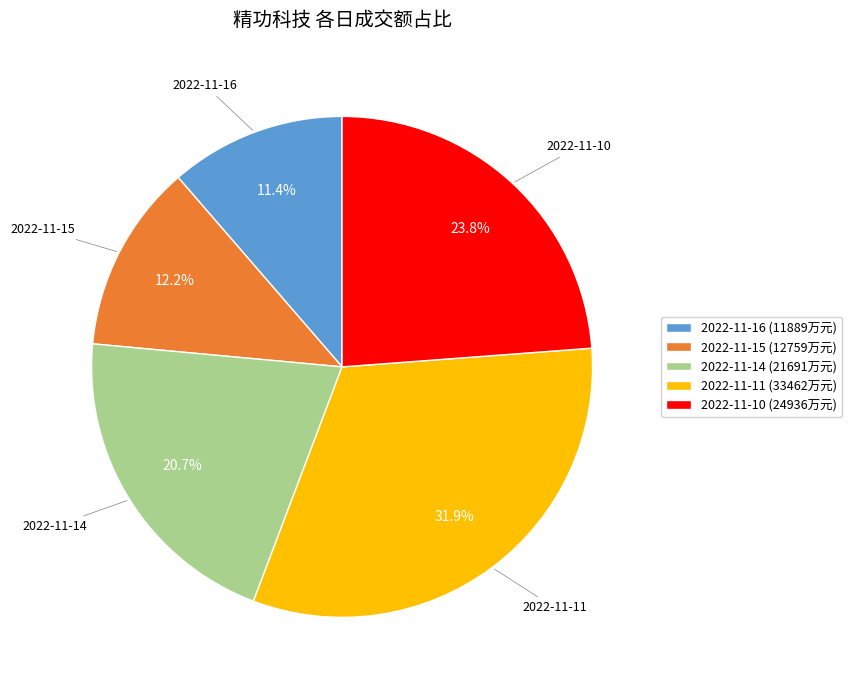

Is there any slice that represents more than half of the pie?

No